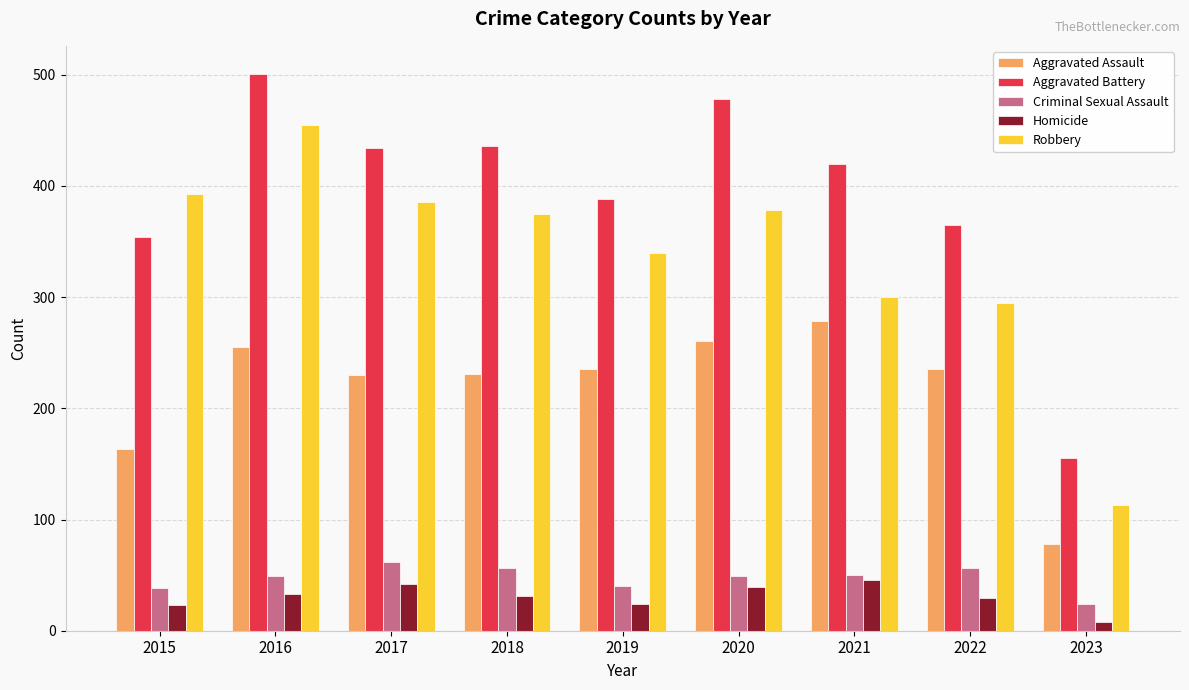

What is the total value across all series at 2020?

1205